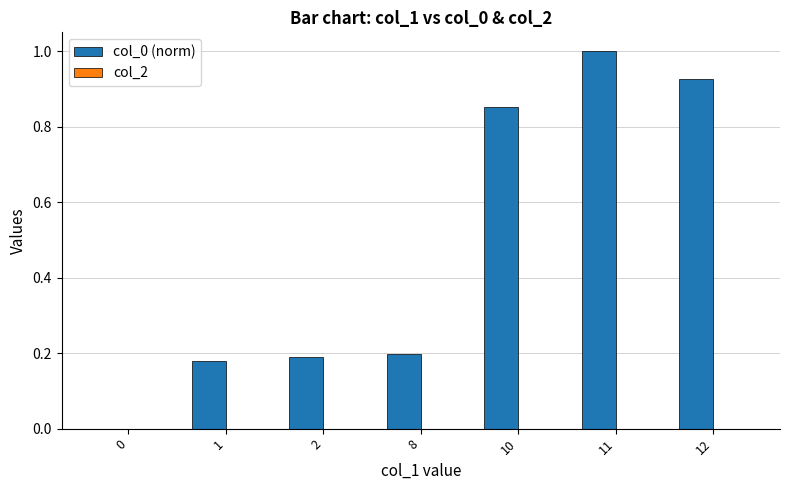

Are the bars horizontal?

No